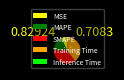

True or false: MAPE accounts for 4% of the total.

False